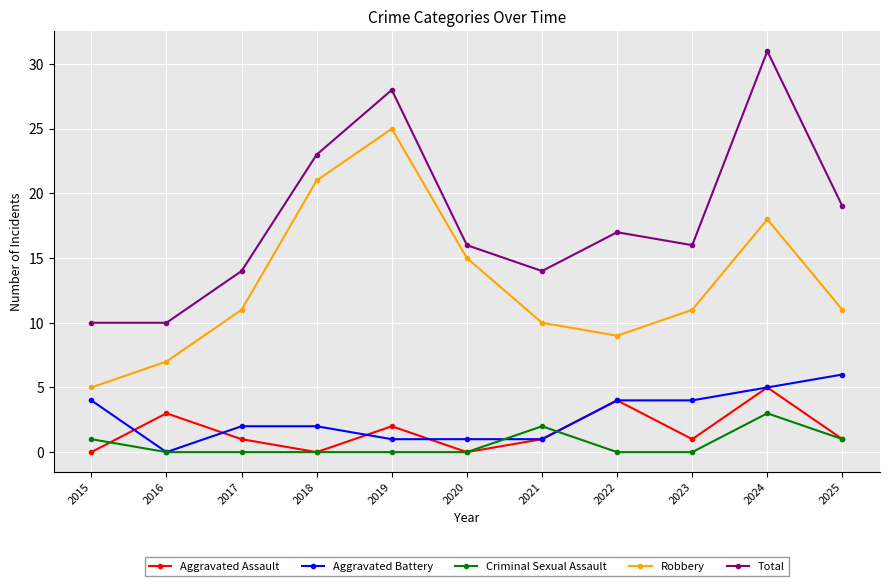

At which label does Aggravated Battery reach its minimum?

2016